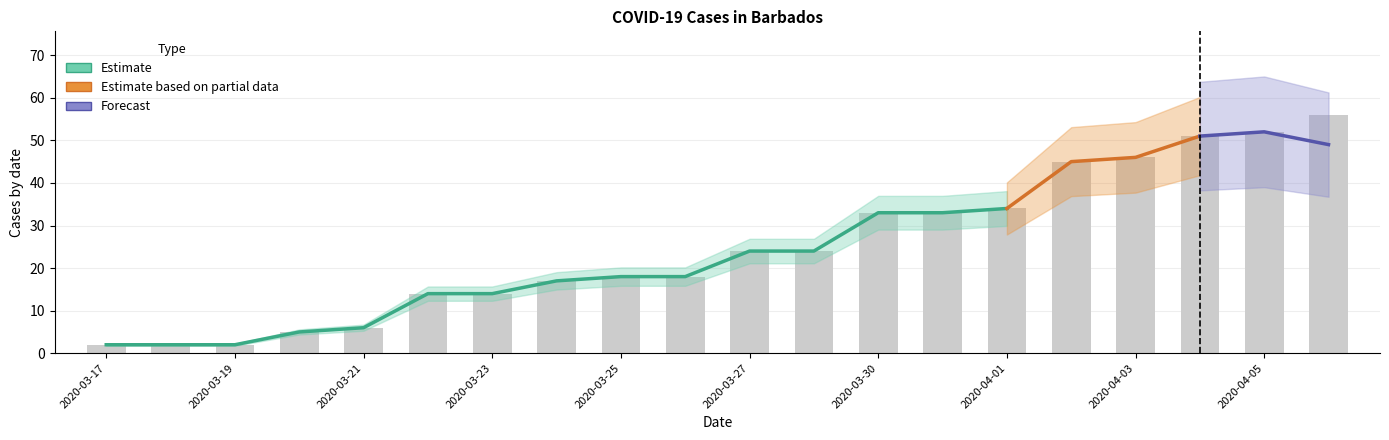

Which has a higher value, 2020-03-28 or 2020-03-31?

2020-03-31